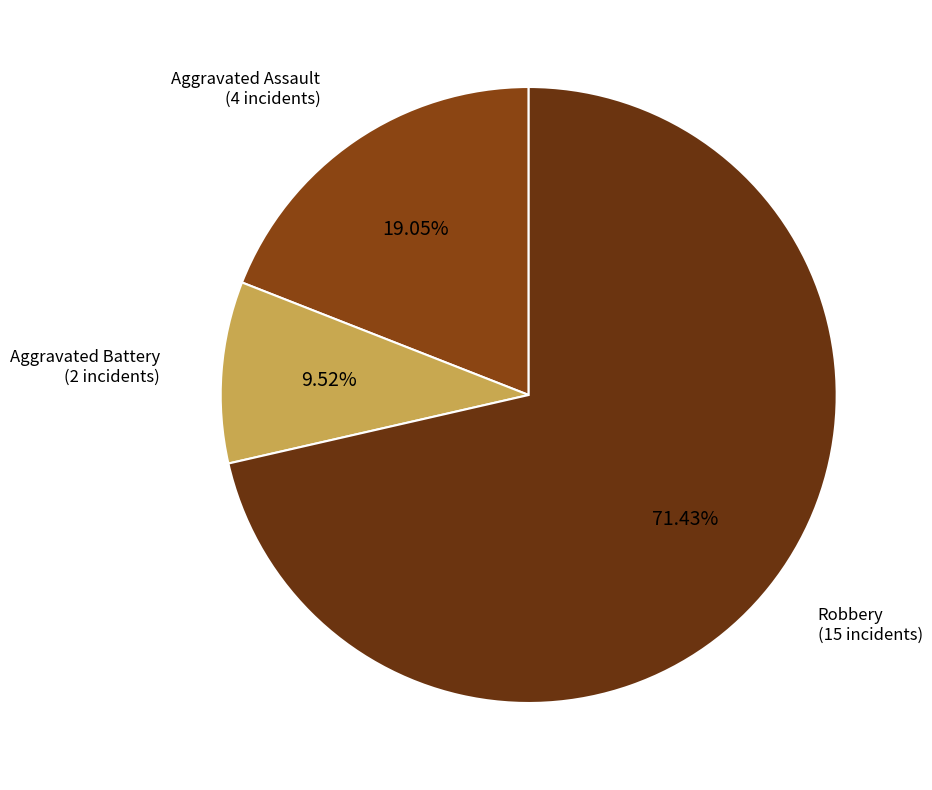

Which slice represents more than half of the pie?

Robbery